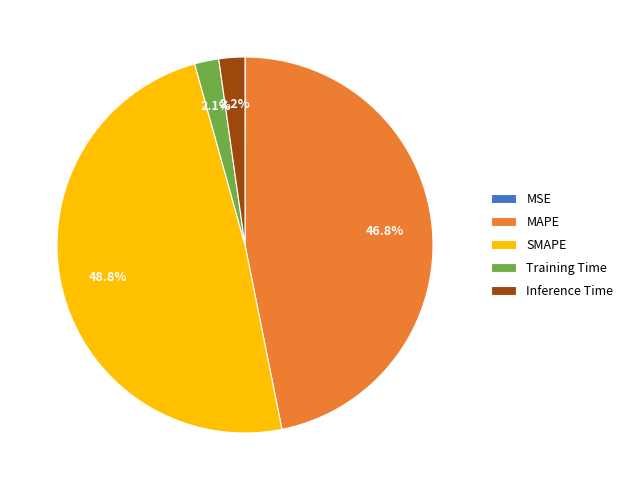

What percentage is the Inference Time slice, to the nearest percent?

2%